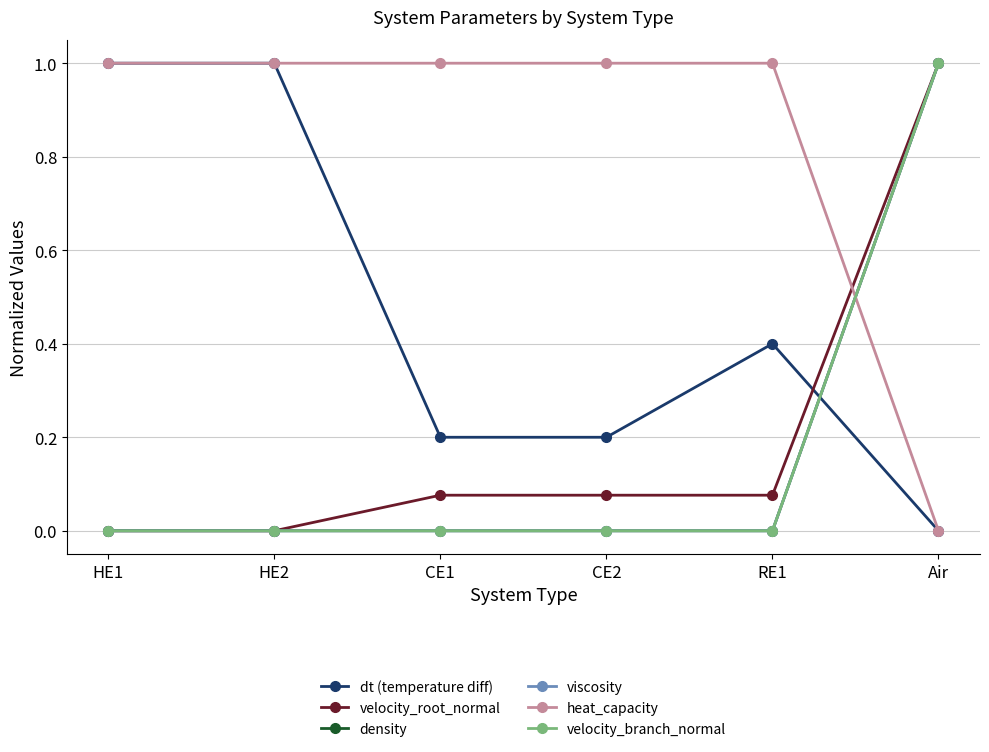

What is the maximum value shown in the chart?

1.0